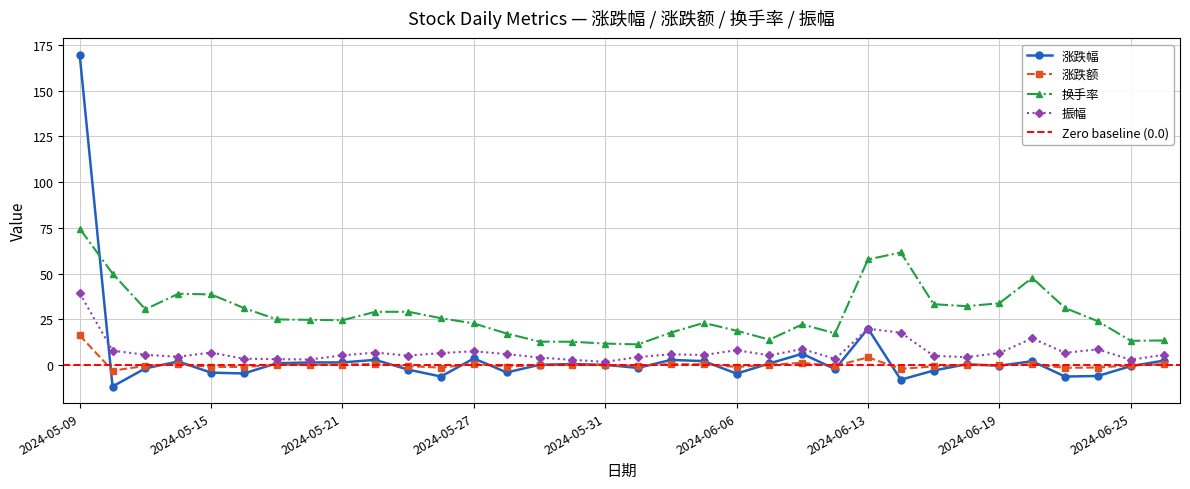

What is the average value of the 振幅 series?

7.5